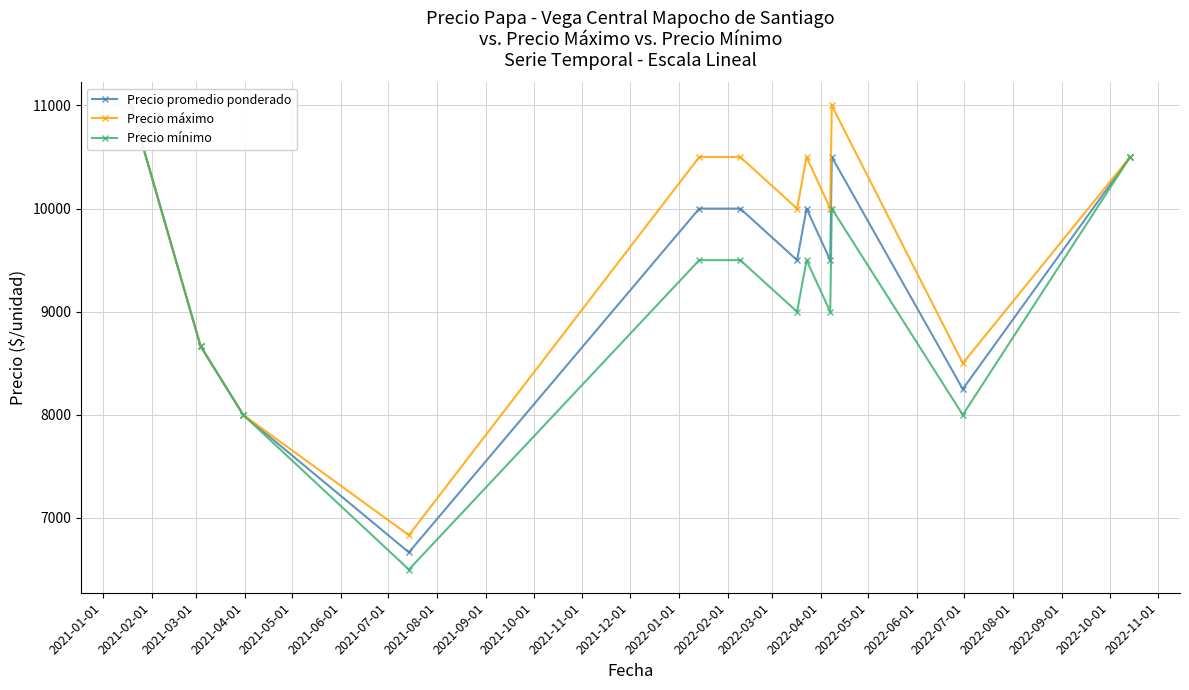

What is the difference between the maximum and minimum values in the Precio mínimo series?

4500.0